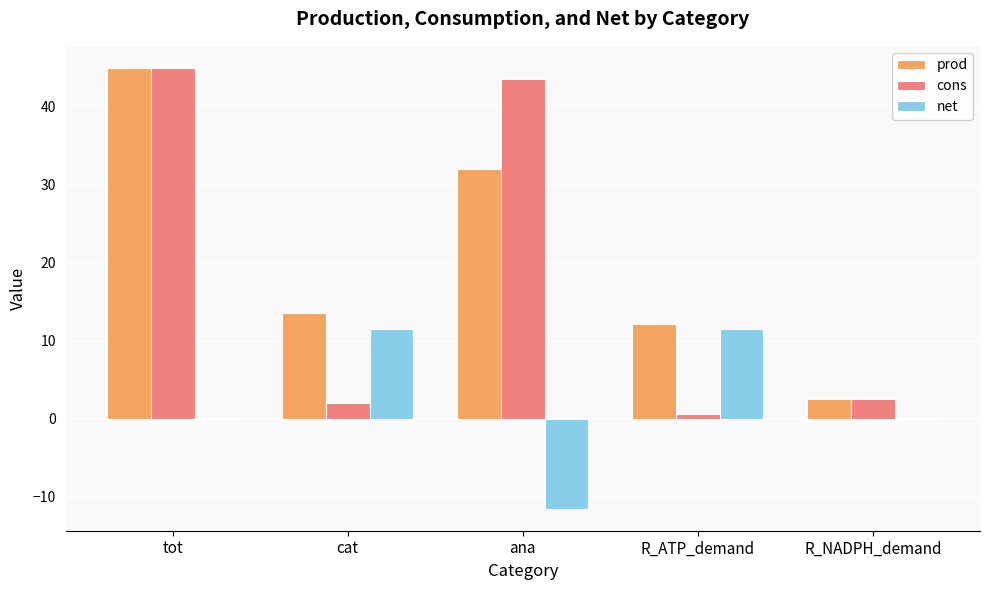

What is the sum of the net values at tot and ana?

-11.5